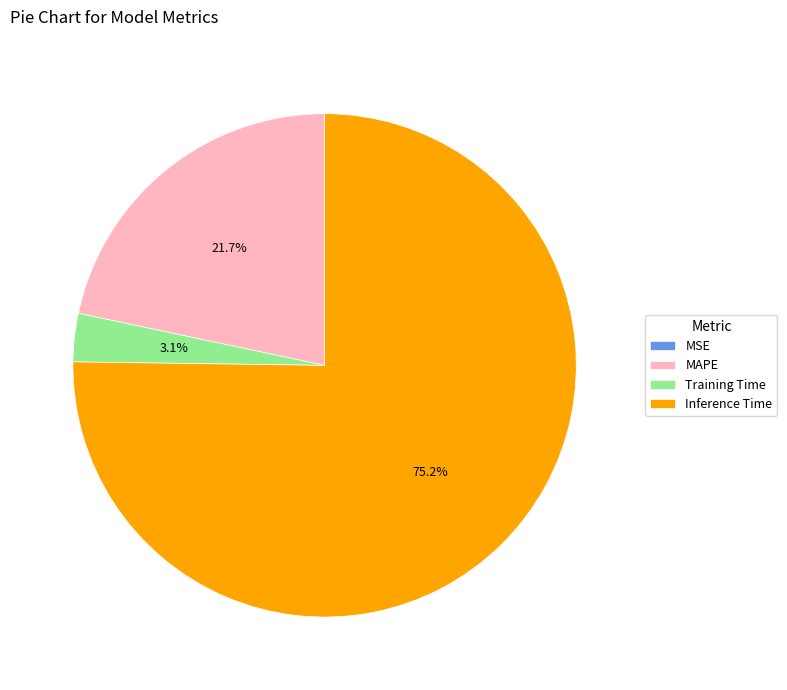

To the nearest percent, what is the difference between the largest and smallest slice percentages?

75%